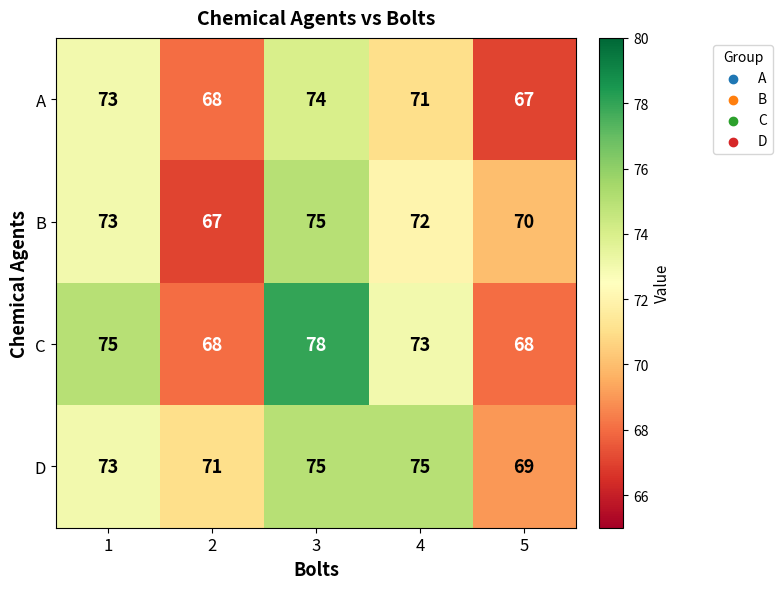

Is it true that D equals 75 at 4?

True